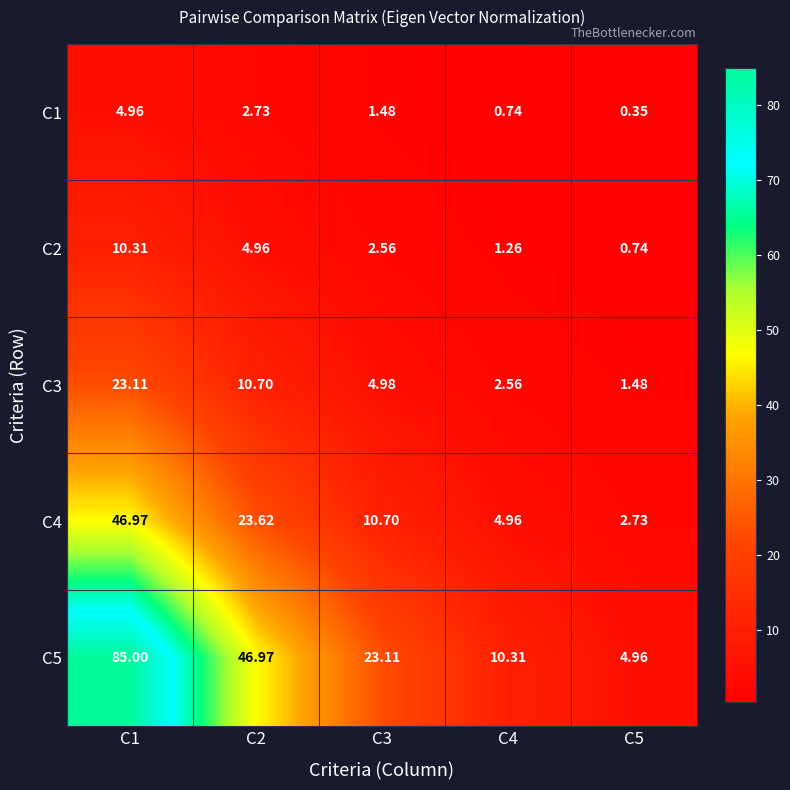

Is the value of C1 at C1 greater than the value of C5 at C1?

No